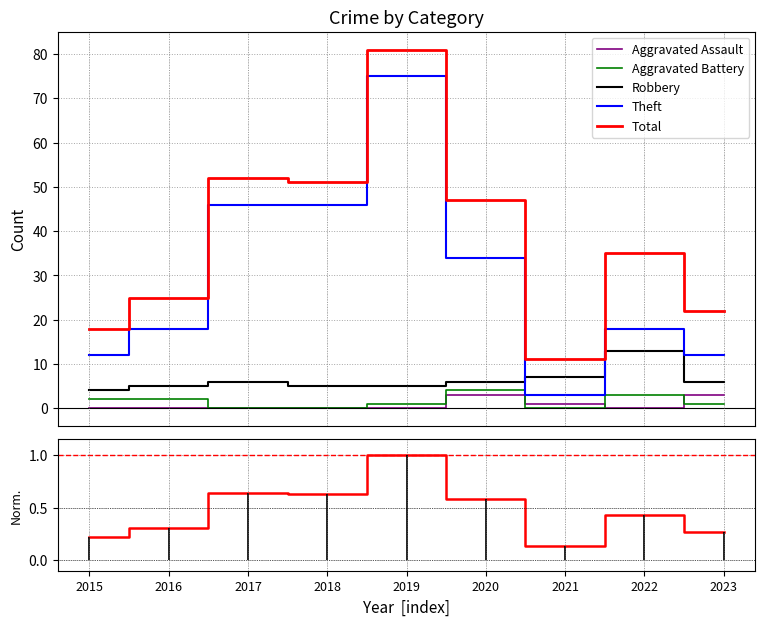

Count the Aggravated Assault values in the range 0 to 1.

7